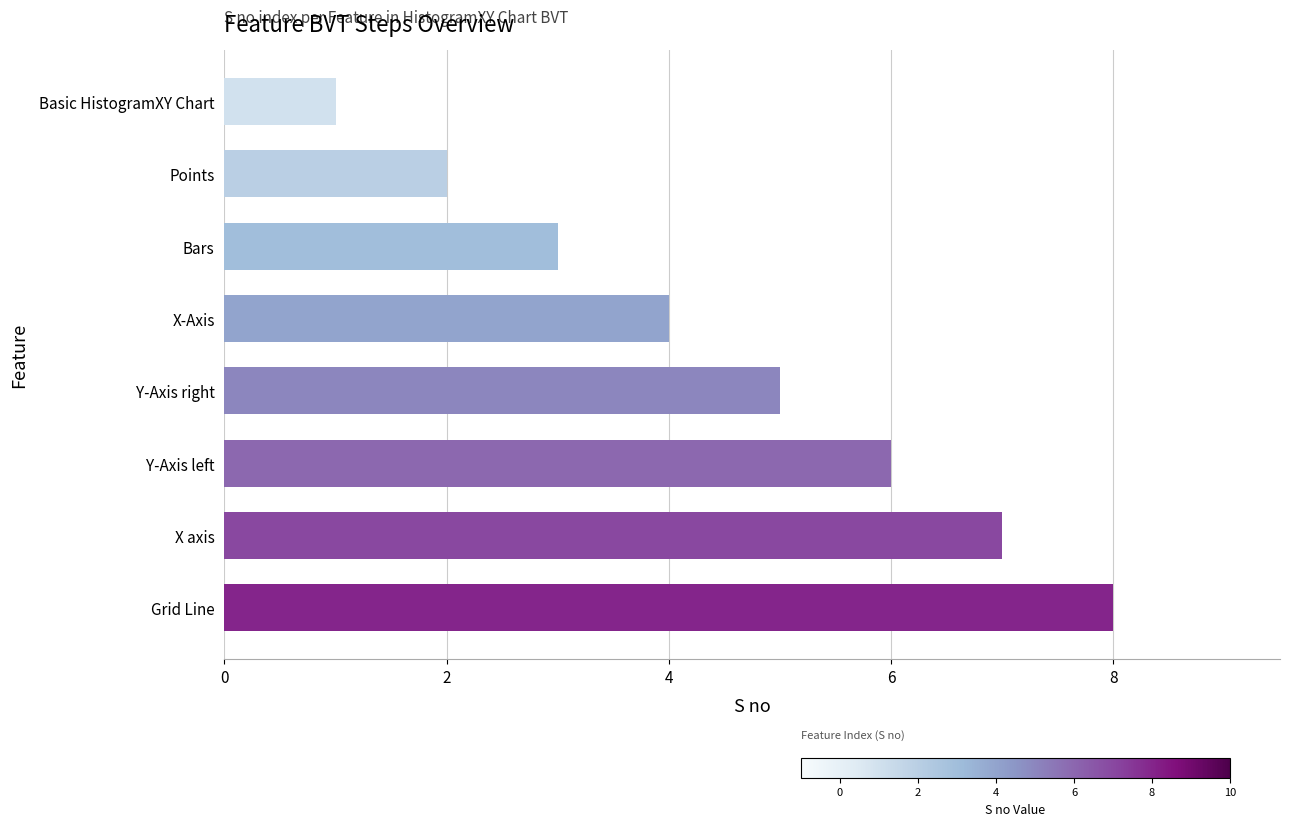

What is the minimum value shown in the chart?

1